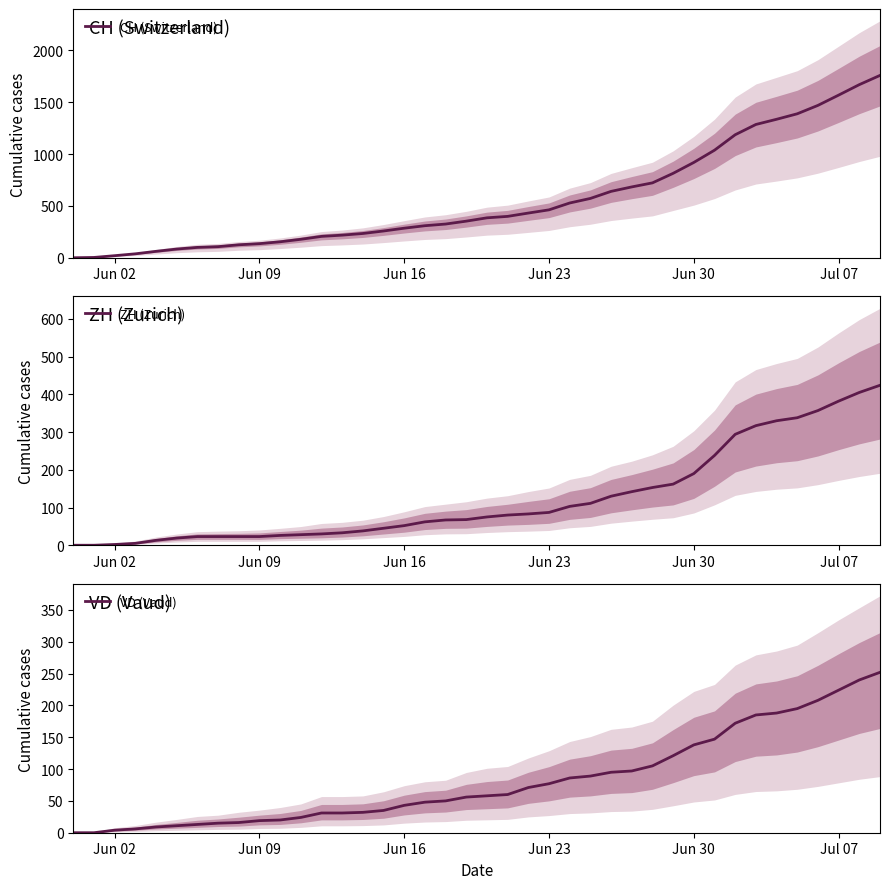

Is it true that ZH (Zurich) equals 10 at Jul 07?

False